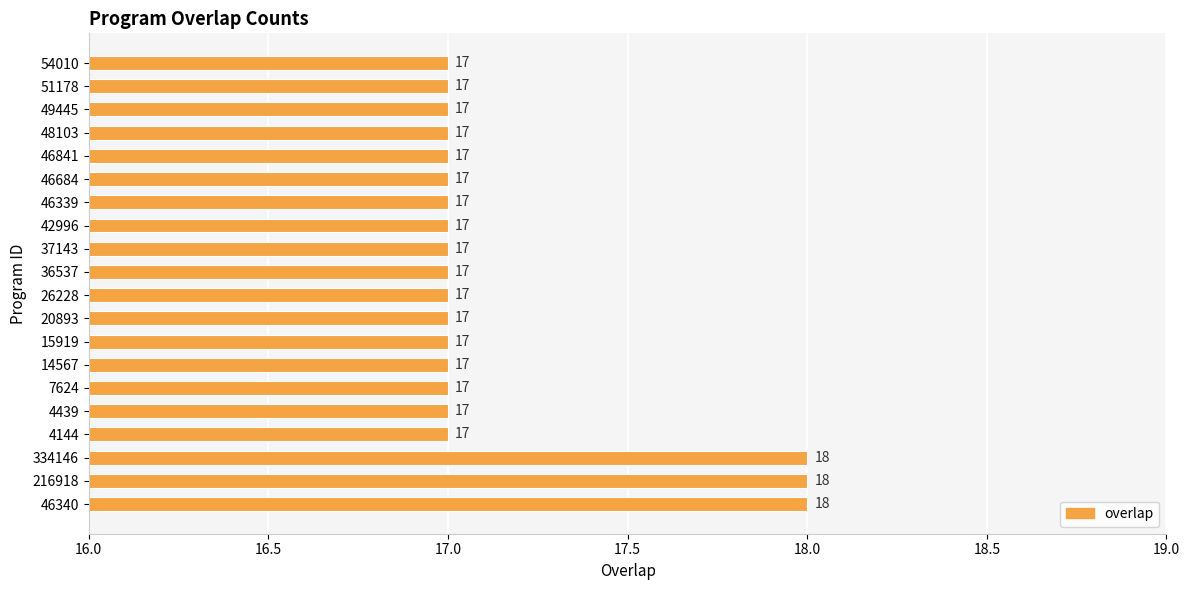

What is the sum of the values at 14567 and 20893?

34